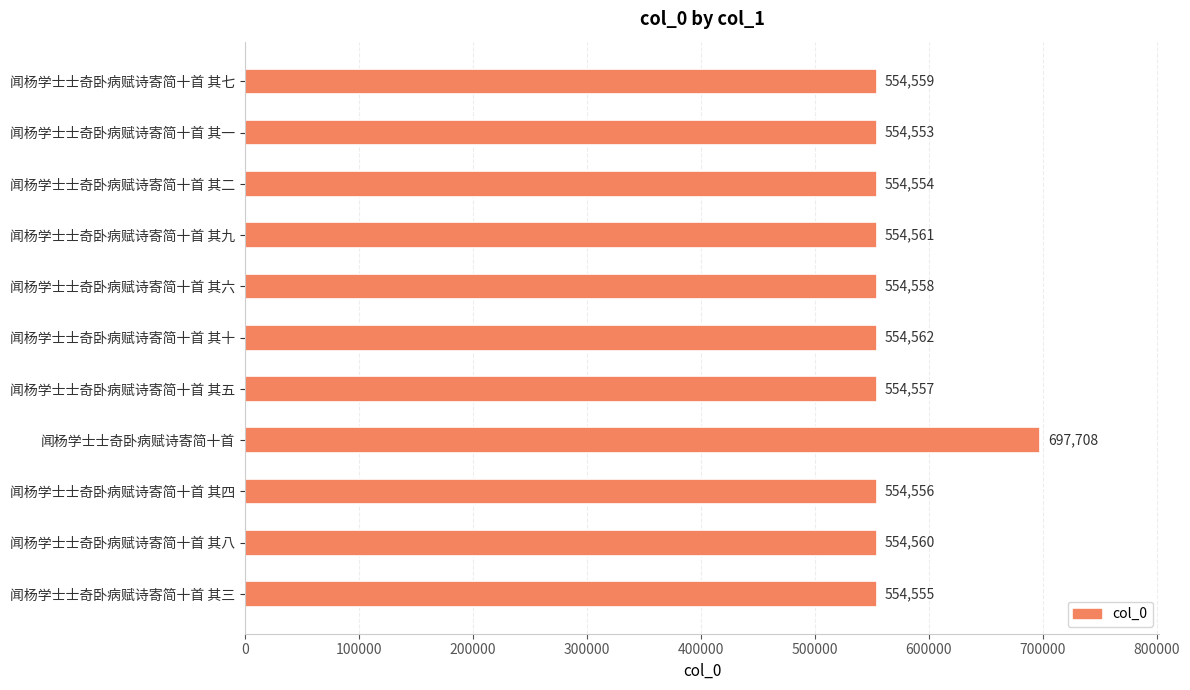

Reading top to bottom, what are all the values shown in this chart?

554559	554553	554554	554561	554558	554562	554557	697708	554556	554560	554555